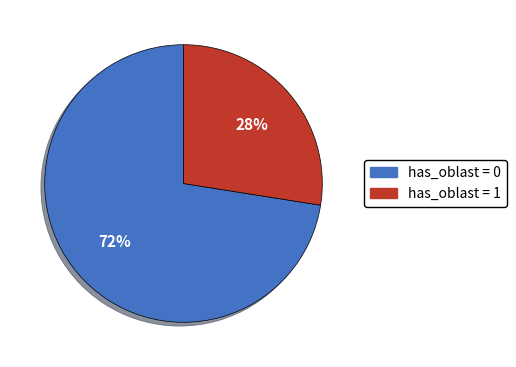

To the nearest percent, what is the average slice percentage?

50%